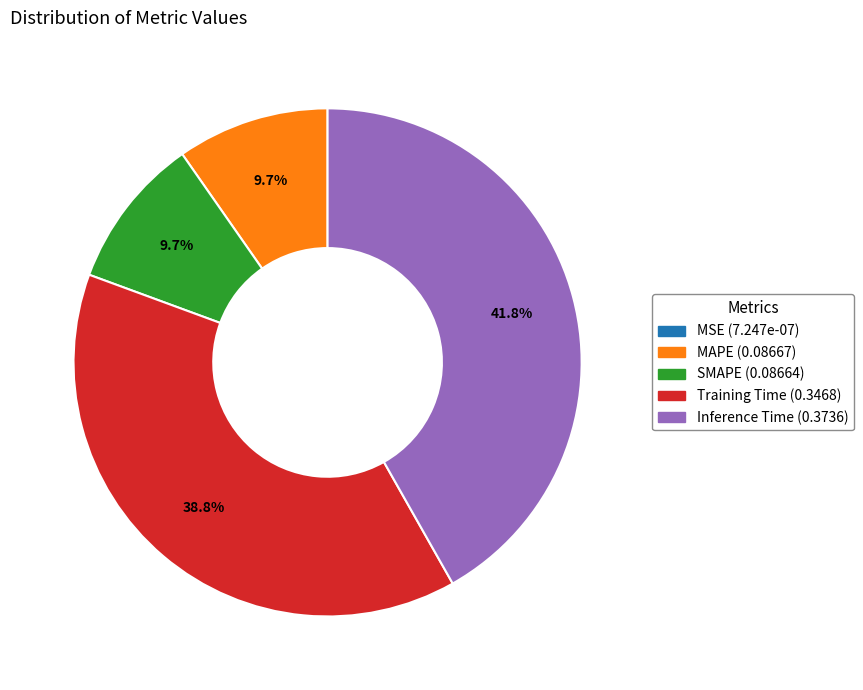

To the nearest percent, what is the combined percentage of Inference Time and MAPE?

52%